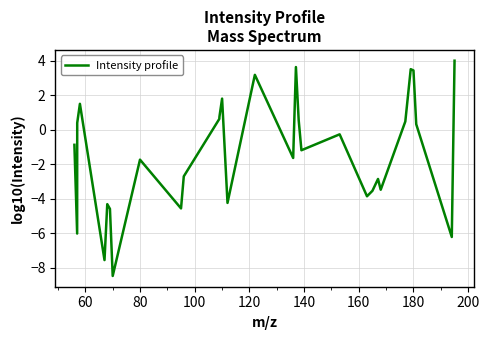

What is the minimum value shown in the chart?

-8.5